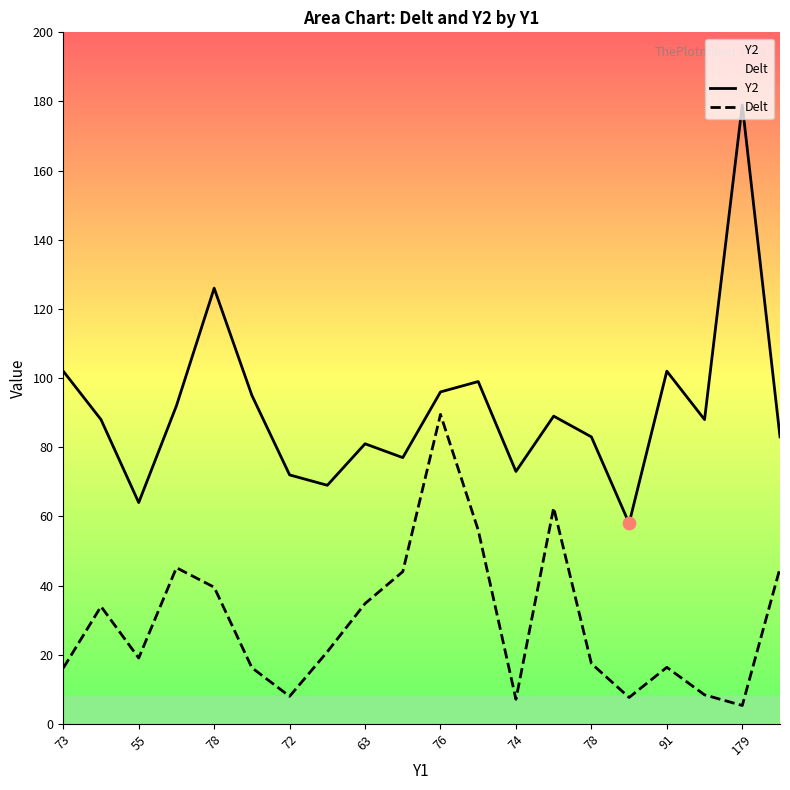

Which series reaches the minimum Y coordinate?

Delt